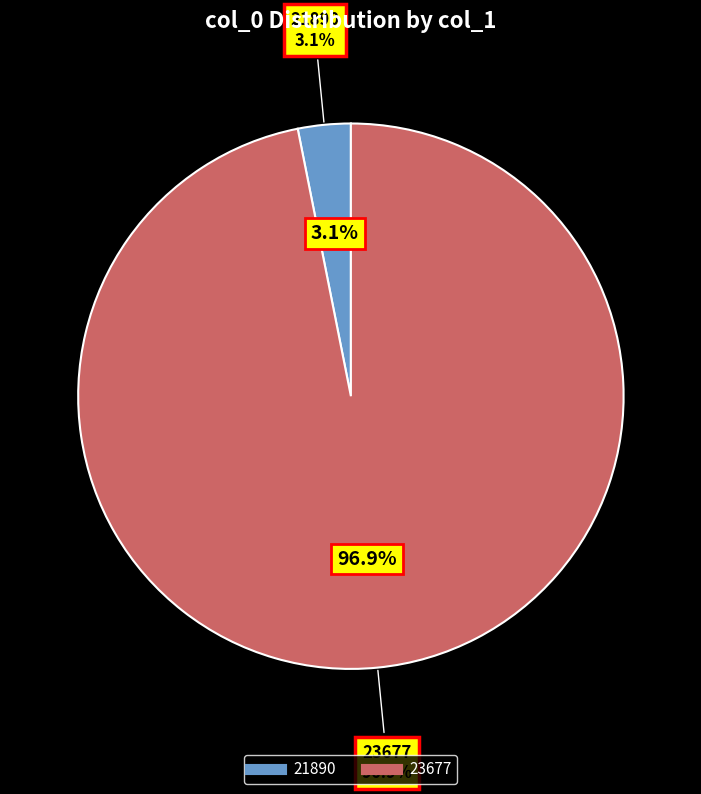

What is the total percentage of 23677 and 21890?

100.0%